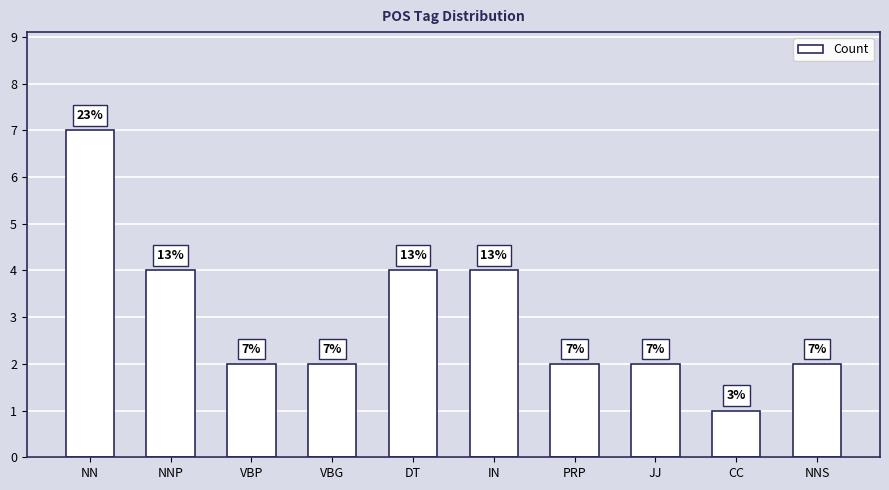

What is the difference between the maximum and minimum values?

6